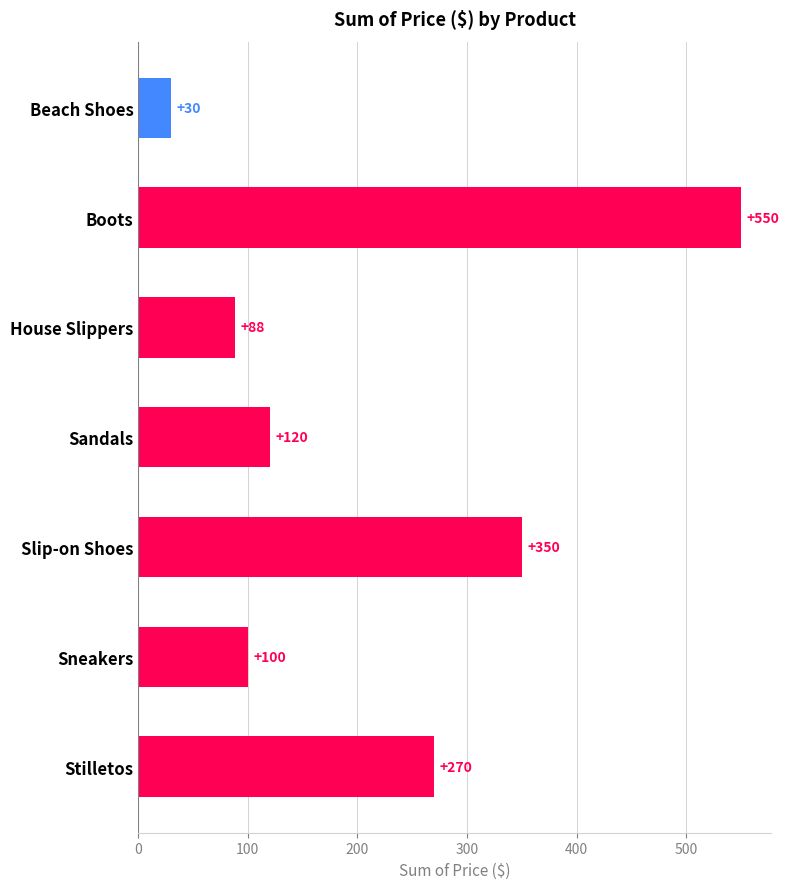

Which has a higher value, Beach Shoes or Stilletos?

Stilletos